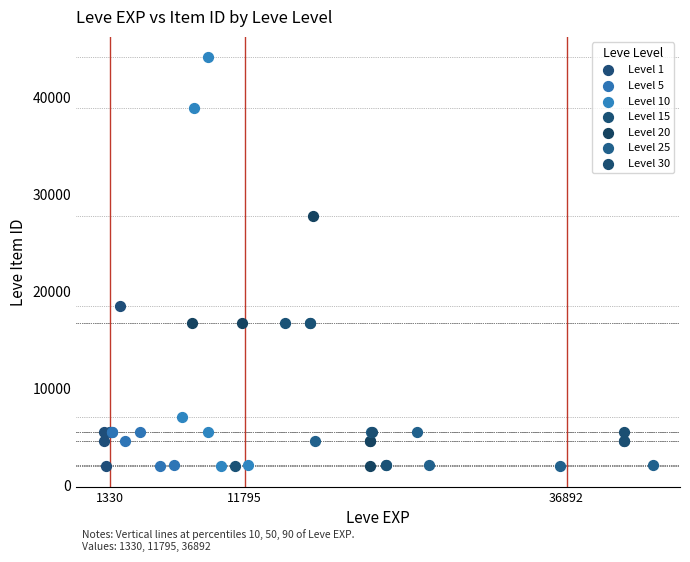

Which series contains the highest Y value?

Level 10